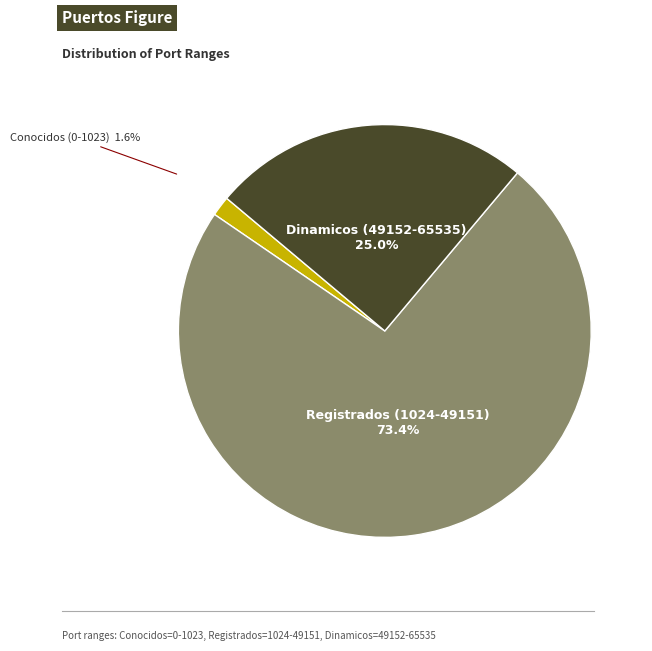

Count the number of slices in the pie.

3